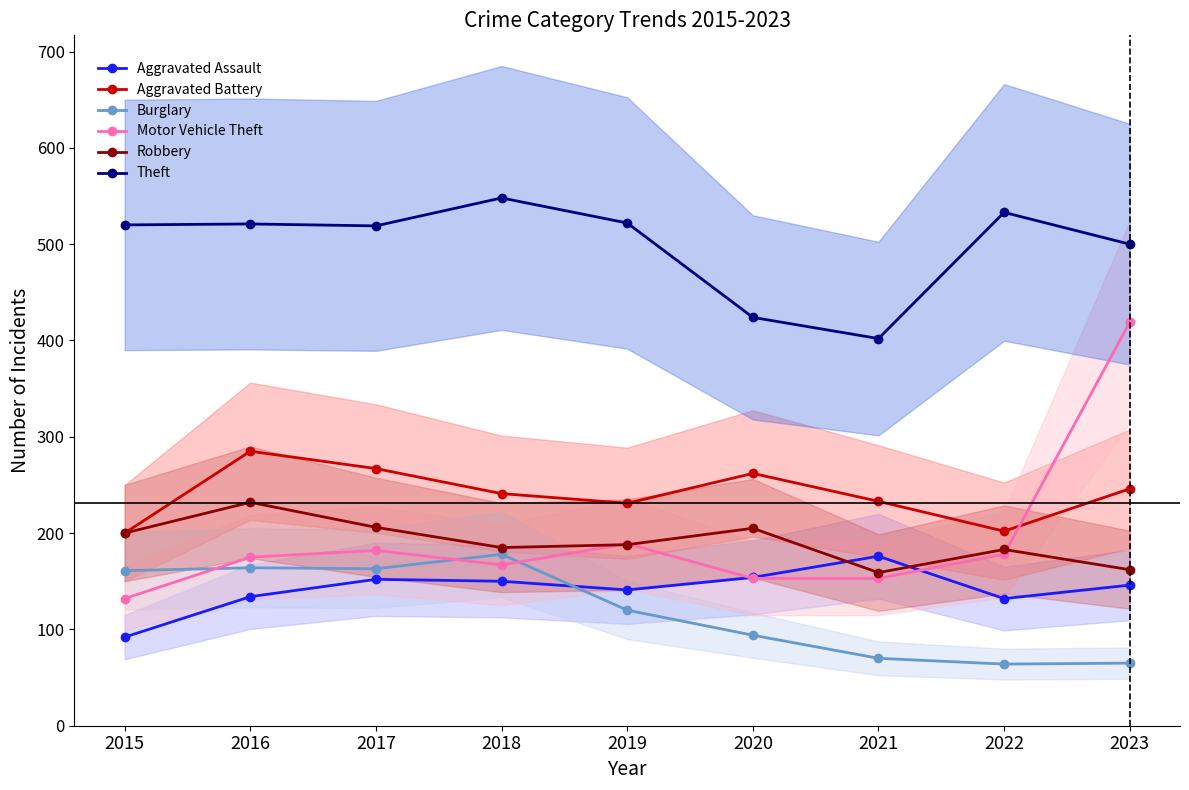

The value of Theft at 2022 is 533. True or false?

True